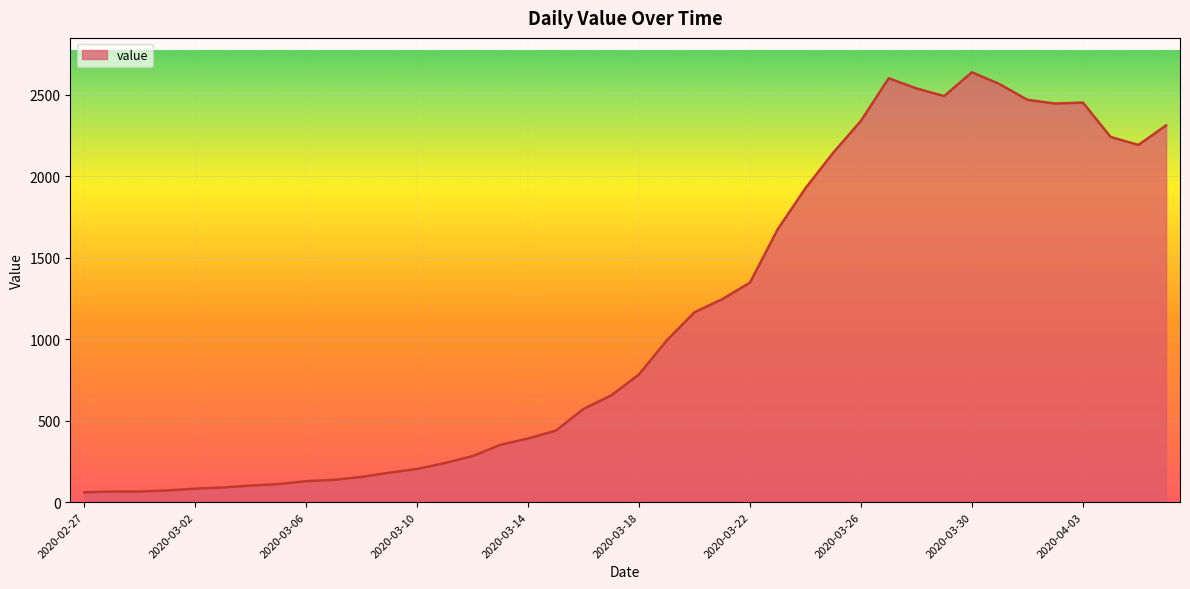

How many lines are shown in the chart?

1